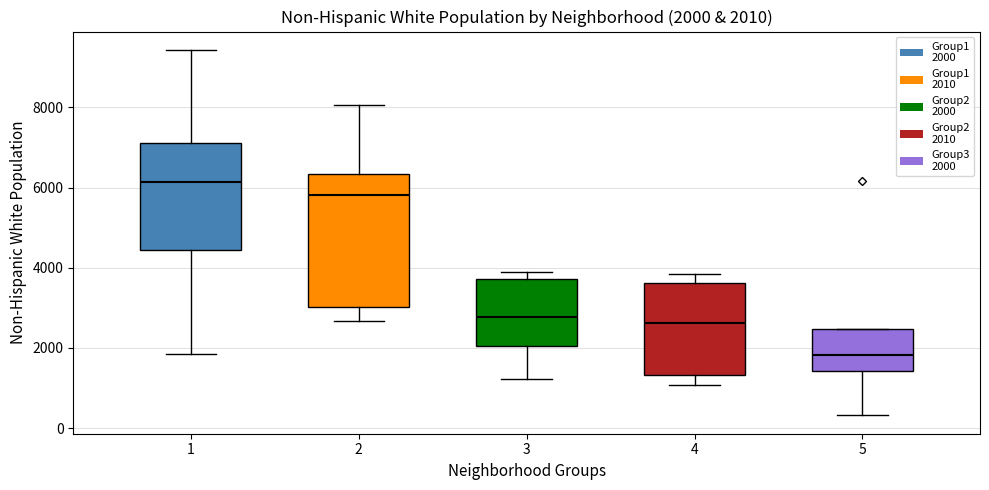

Which box's median line is the highest?

1